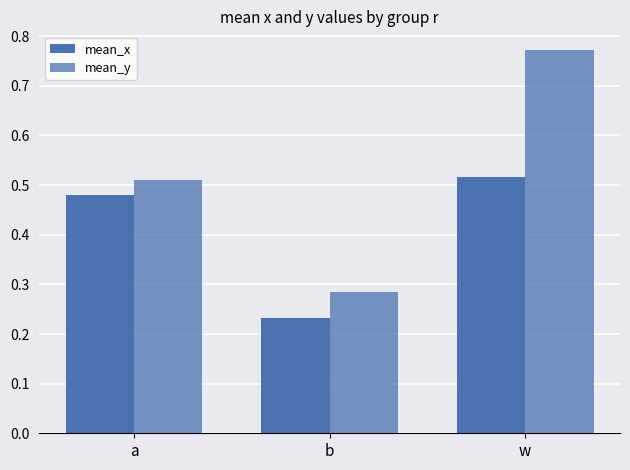

Does the chart contain stacked bars?

No